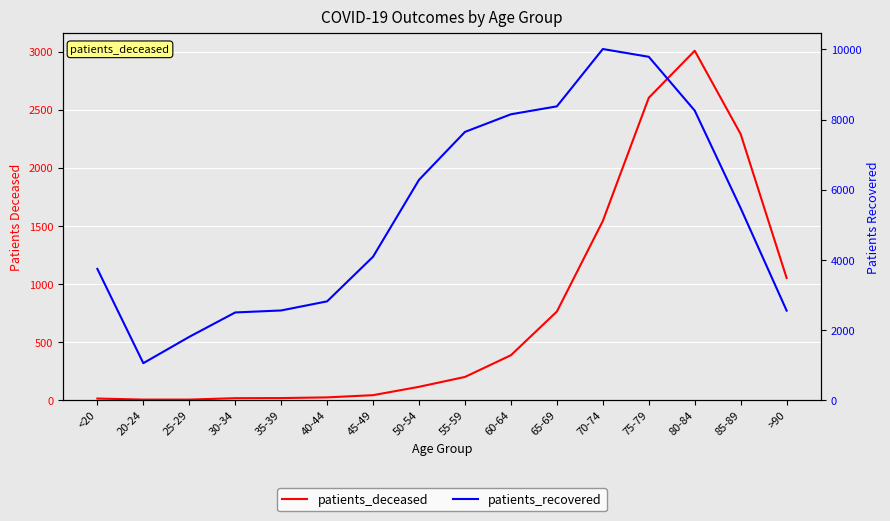

True or false: patients_deceased and patients_recovered intersect in this chart.

False